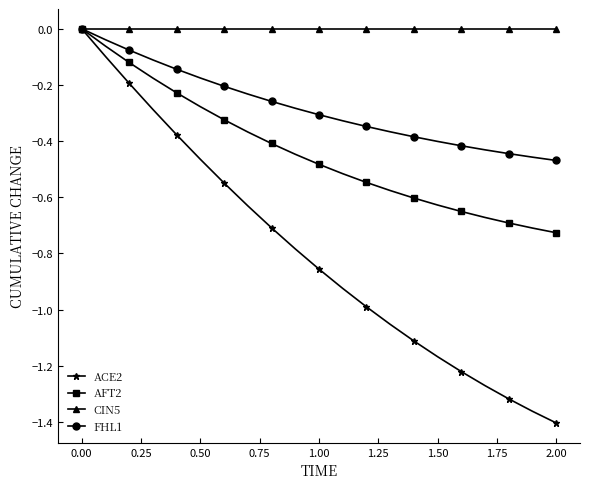

Rank the series by their average value, from highest to lowest.

CIN5, FHL1, AFT2, ACE2